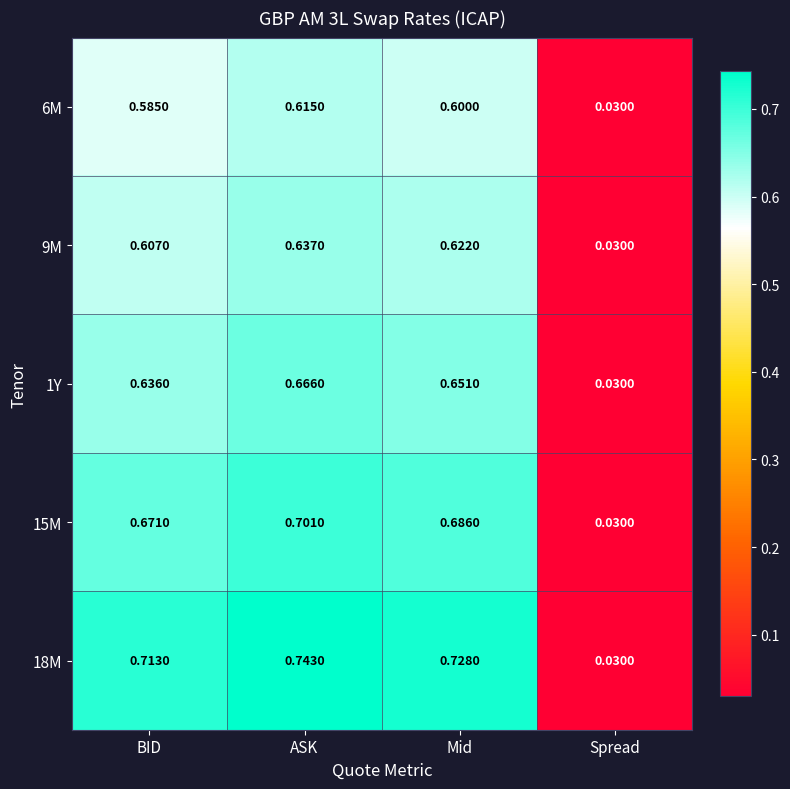

At which category is the sum across all series the highest?

ASK